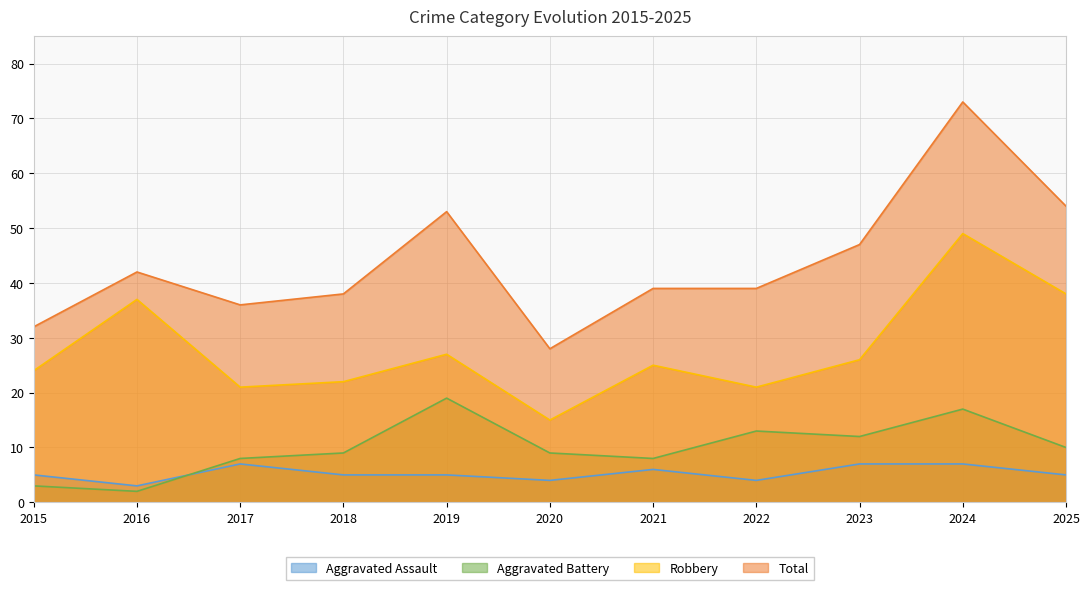

Between 2015 and 2017, which is larger?

2017